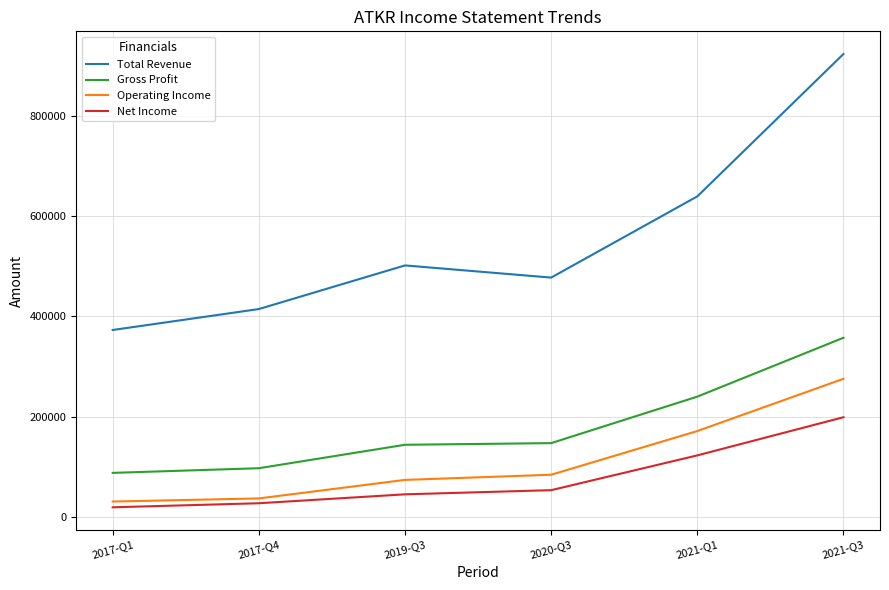

What position from the right is 2021-Q3?

1